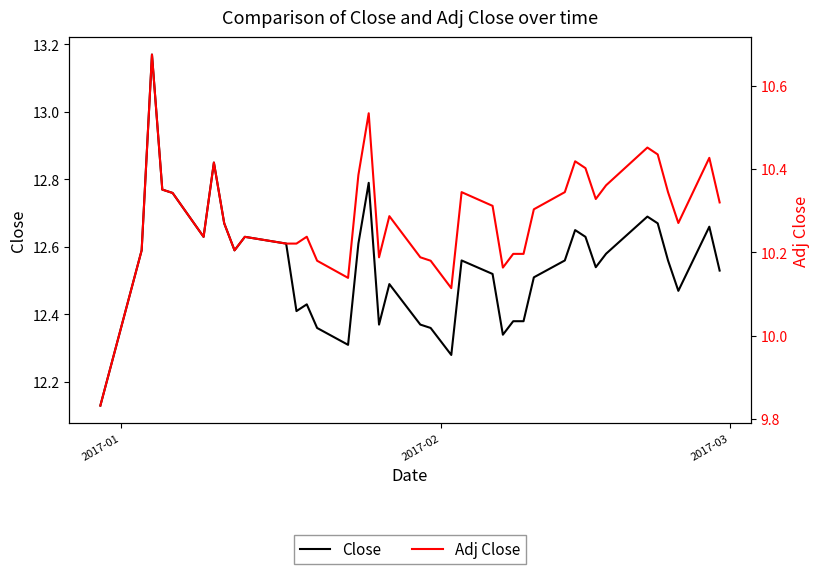

True or false: Adj Close and Close cross at least once.

False